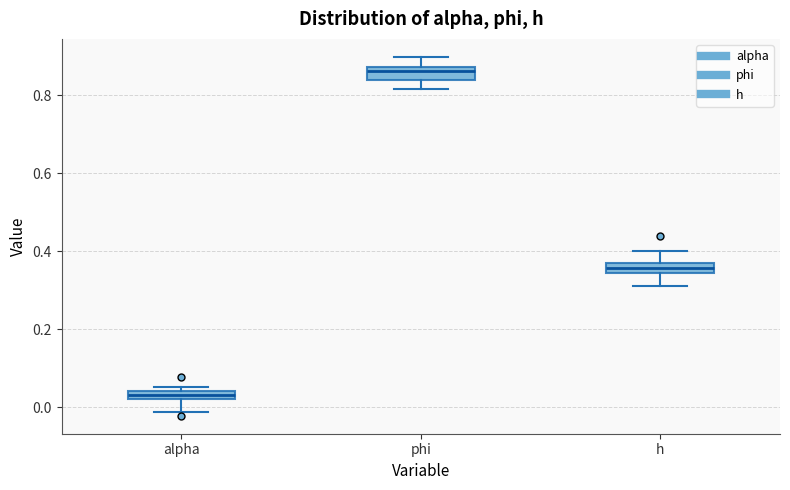

Where is the lower edge of the box for alpha on the y-axis? The values are not printed on the chart, so give them approximately, as read against the axis.

0.02